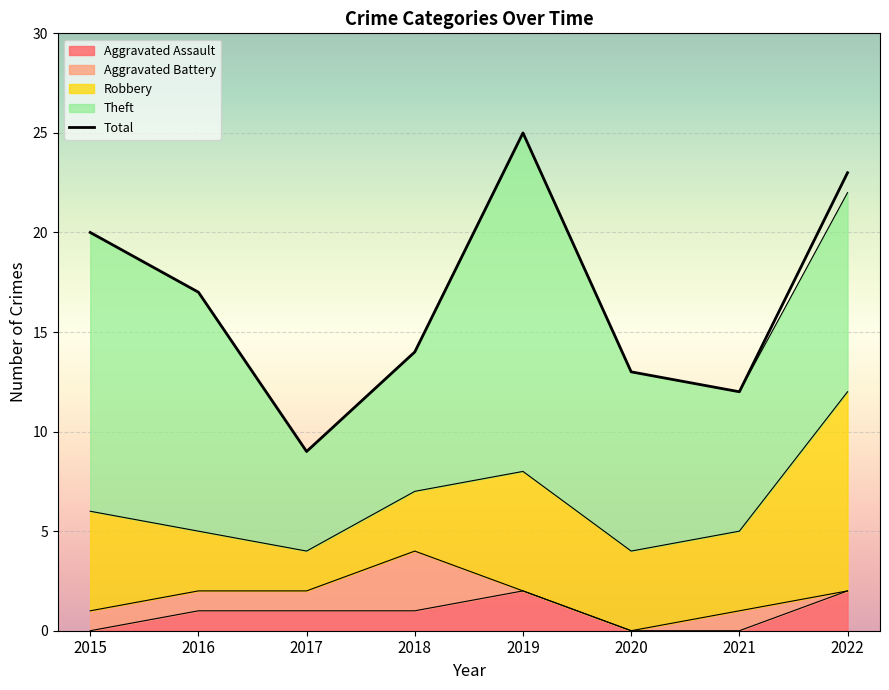

Which category has the highest value across all series?

2019